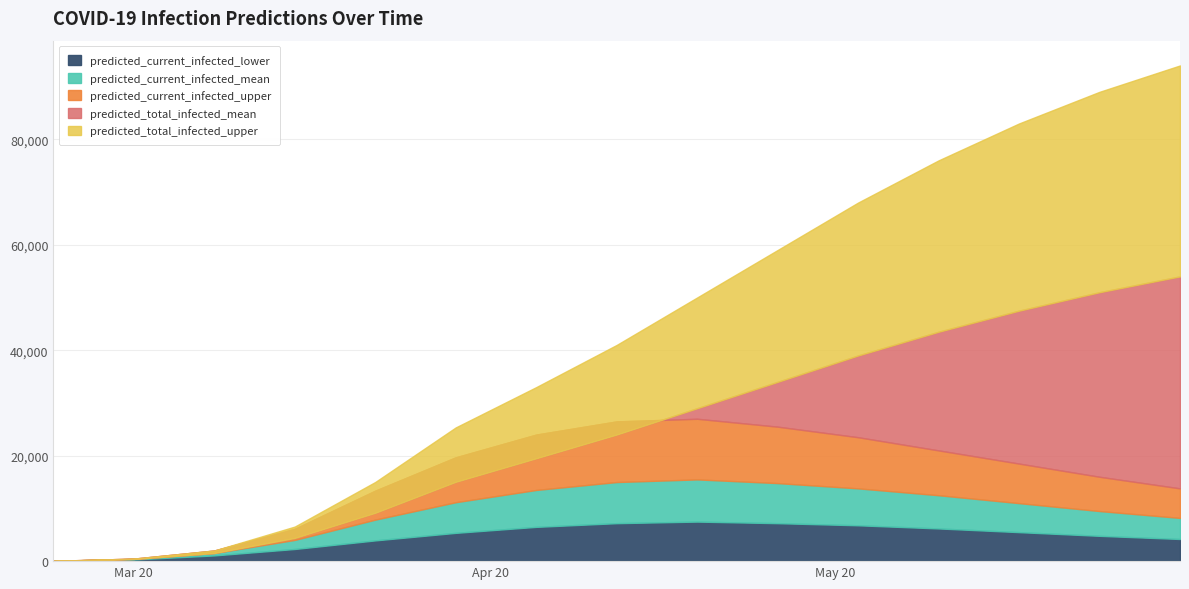

What is the label of the 2nd point from the right?

2020-05-24